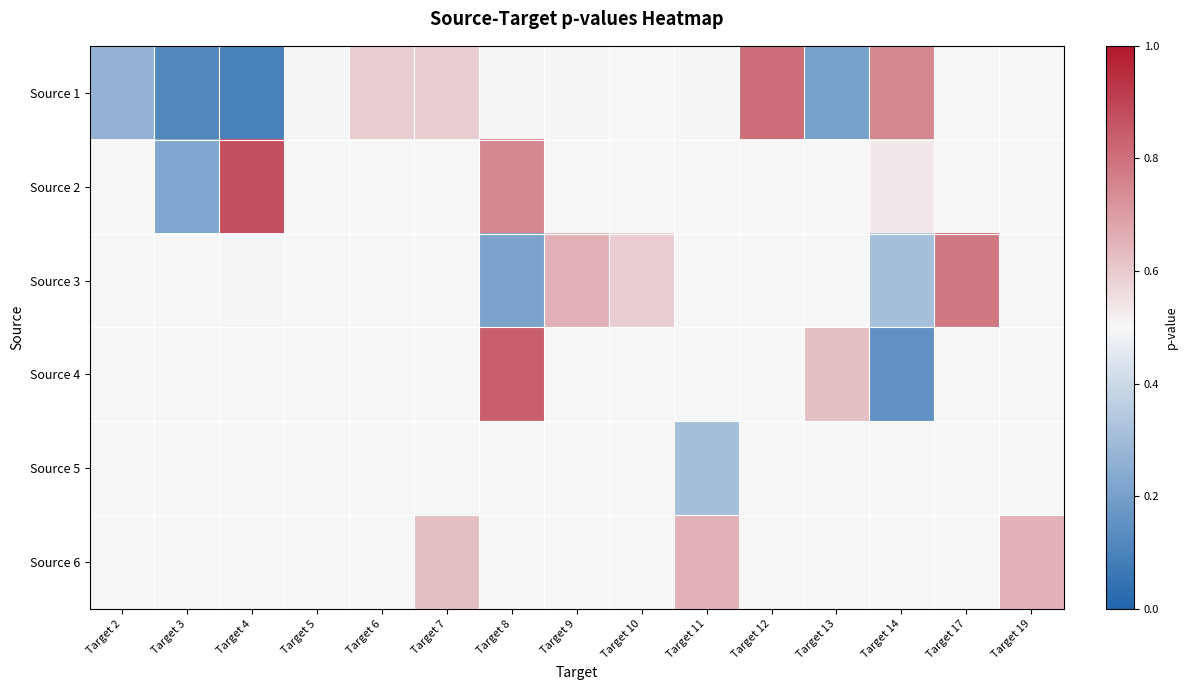

At which category is the sum across all series the highest?

Target 12